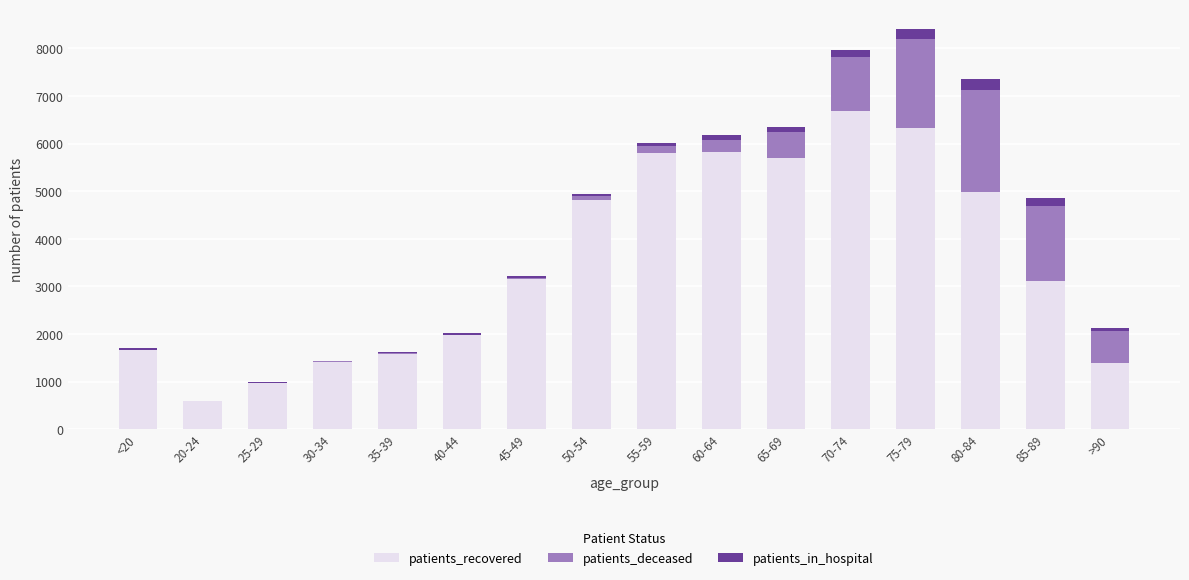

What is the maximum value for patients_recovered?

6695